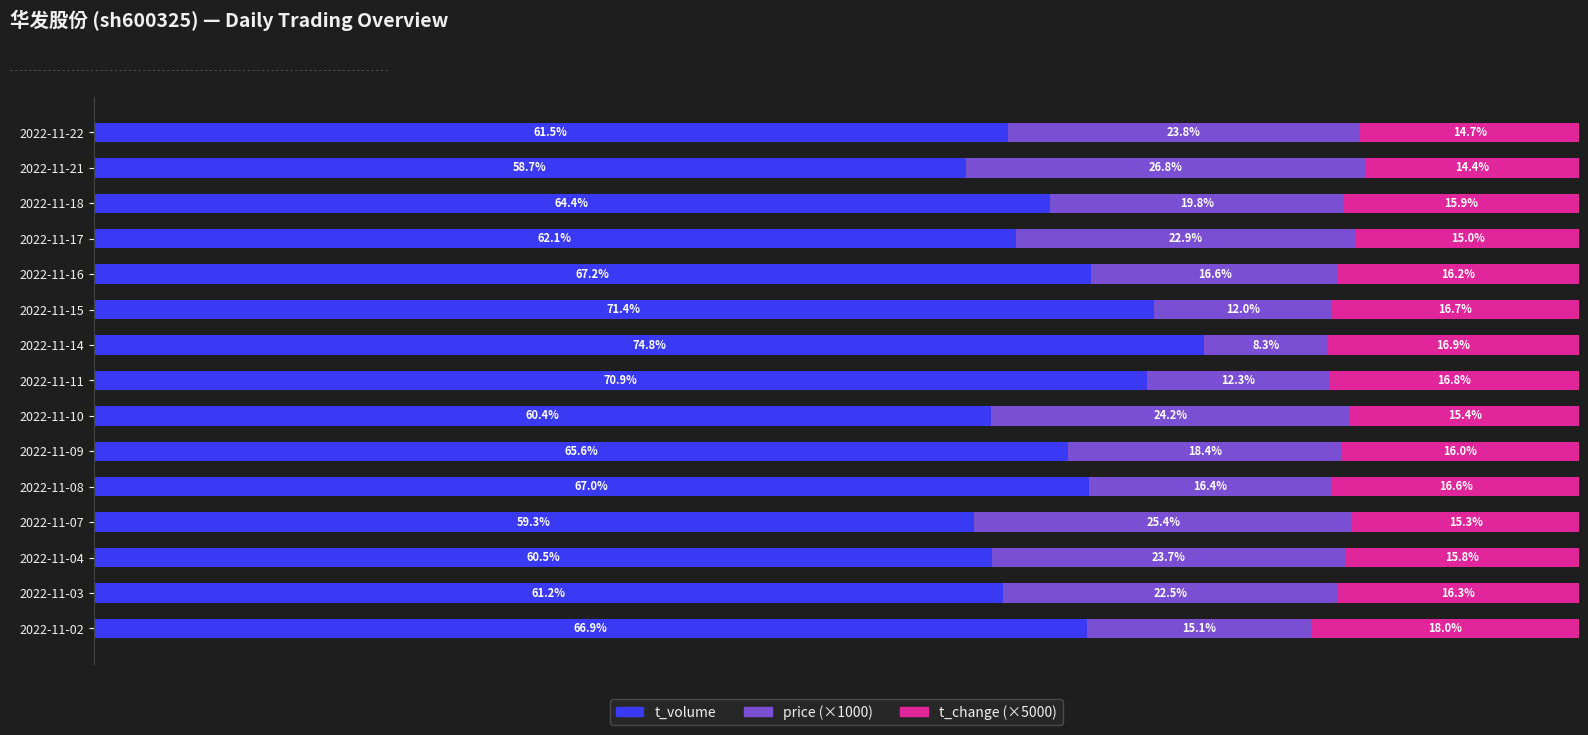

What are all the series names shown in the legend?

t_volume, price (×1000), t_change (×5000)